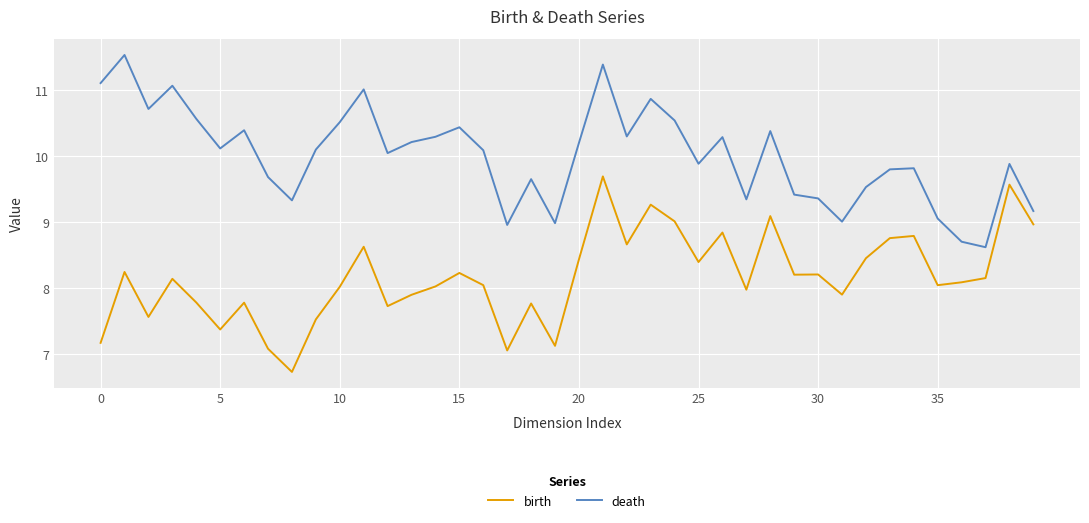

True or false: birth and death cross at least once.

False